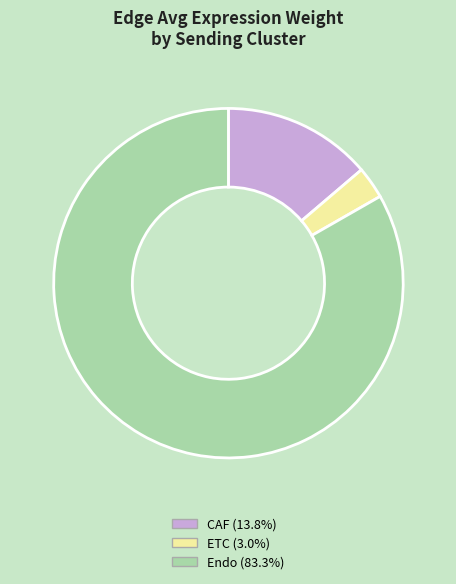

What is the majority slice?

Endo